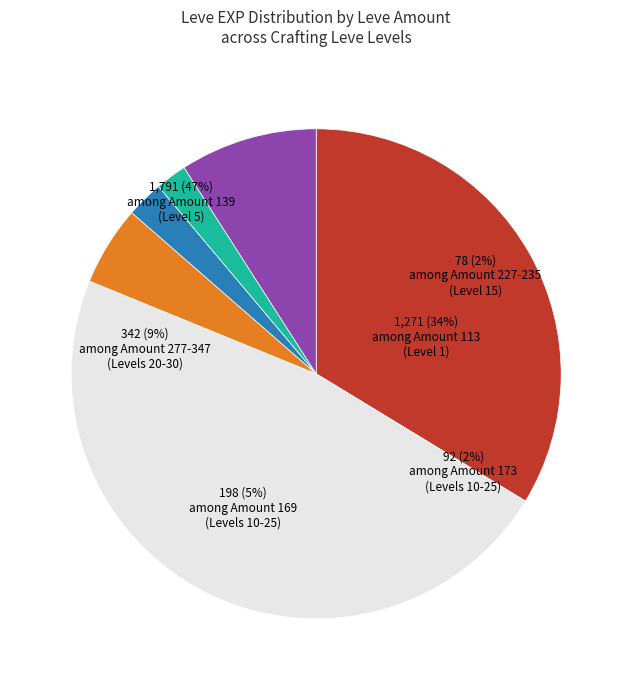

The 5 slice represents 23% of the pie. True or false?

False